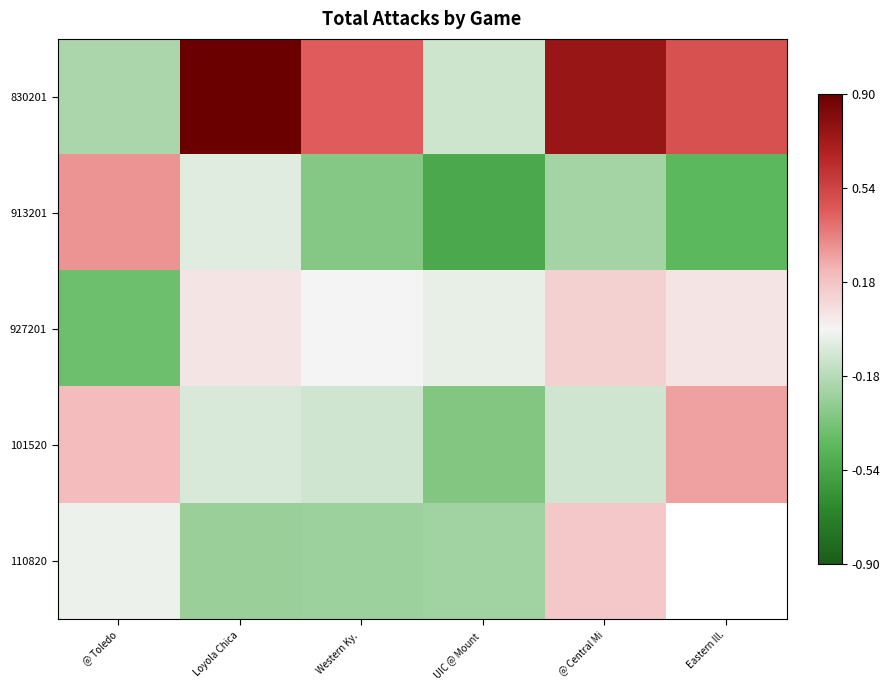

How many values in the 101520 series exceed 0?

2